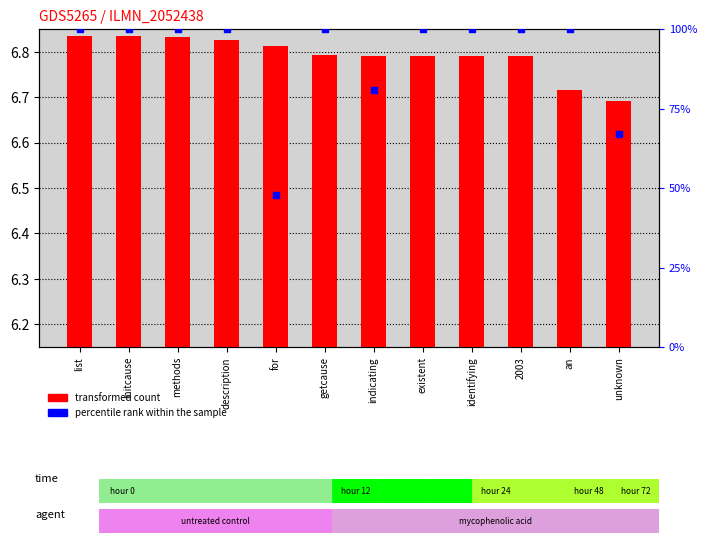

What are all the series names shown in the legend?

transformed count, percentile rank within the sample